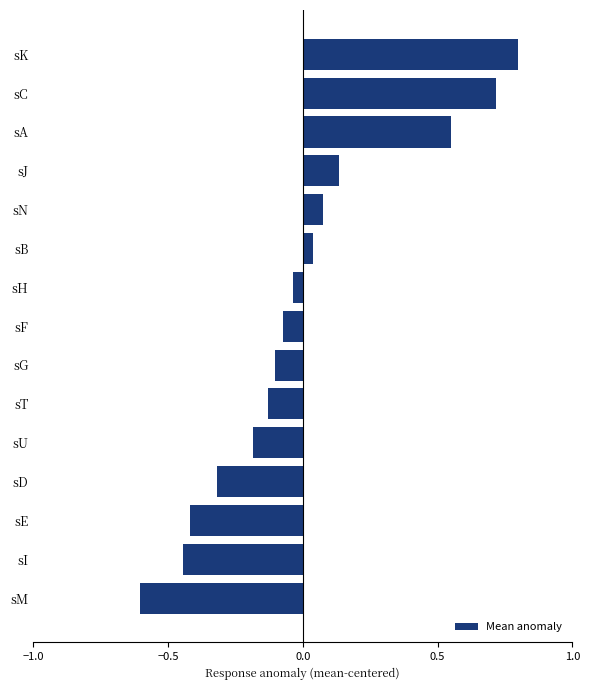

What is the greatest value displayed?

0.8